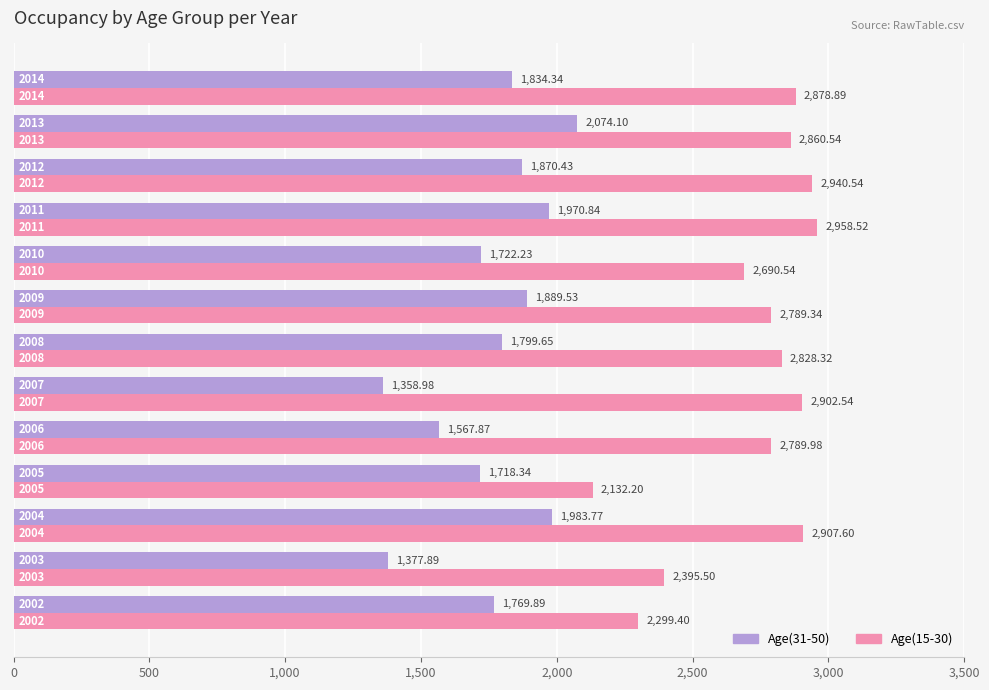

Rank the series by their maximum value, from lowest to highest.

Age(31-50), Age(15-30)